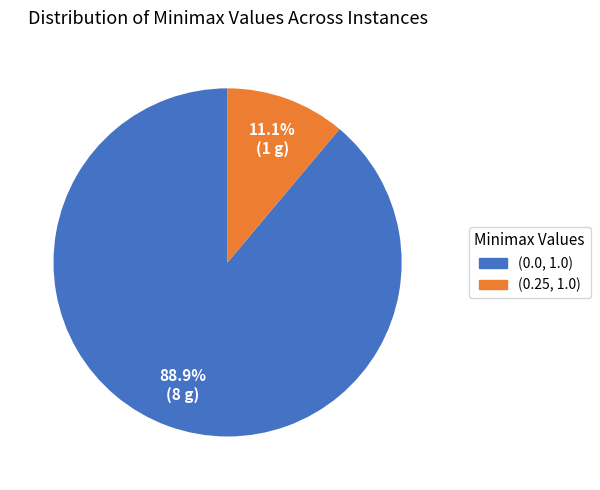

Rank the categories by value from lowest to highest.

(0.25, 1.0), (0.0, 1.0)